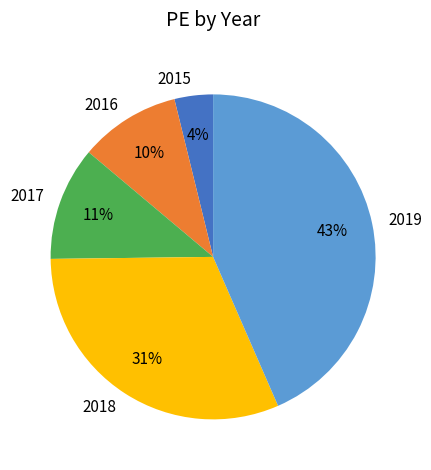

Is there any slice that represents more than half of the pie?

No